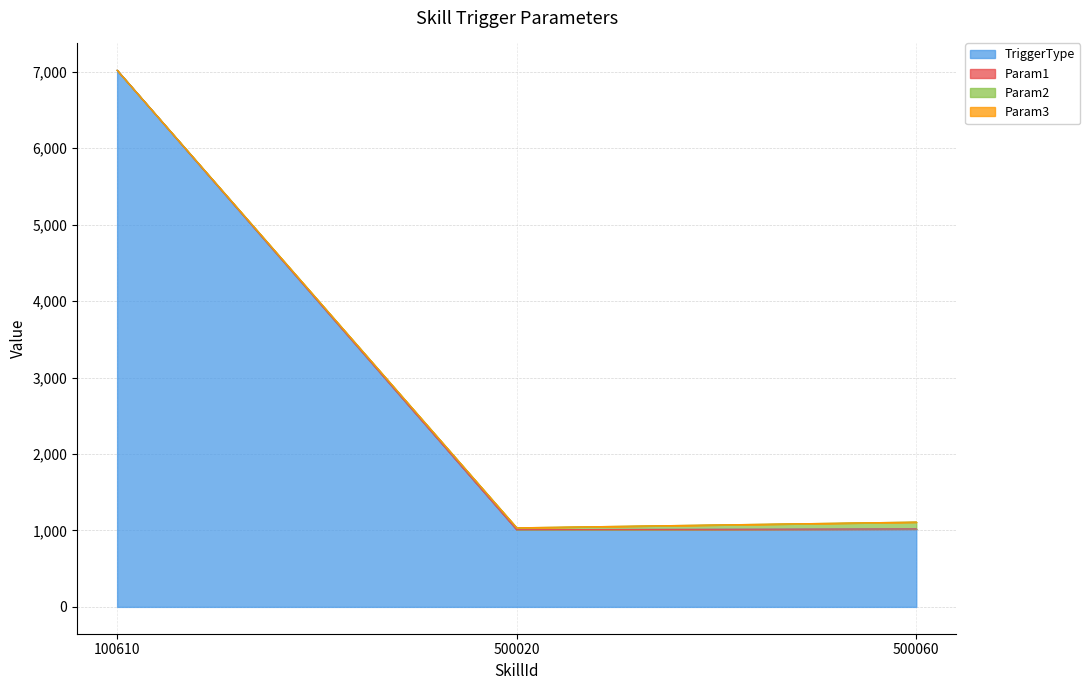

What is the total value across all series at 500060?

1110